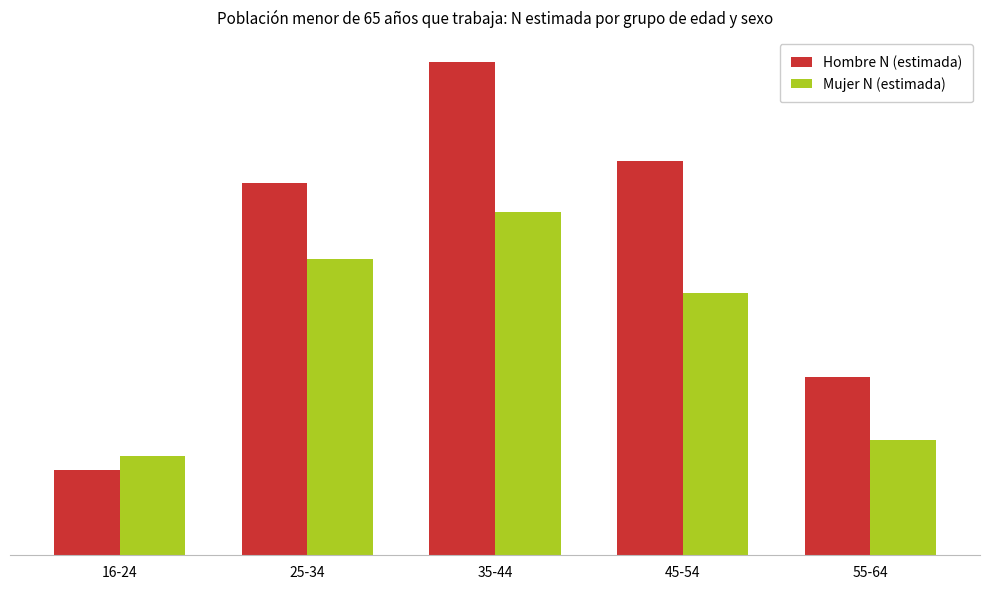

List the series in order of their overall mean, lowest first.

Mujer N (estimada), Hombre N (estimada)